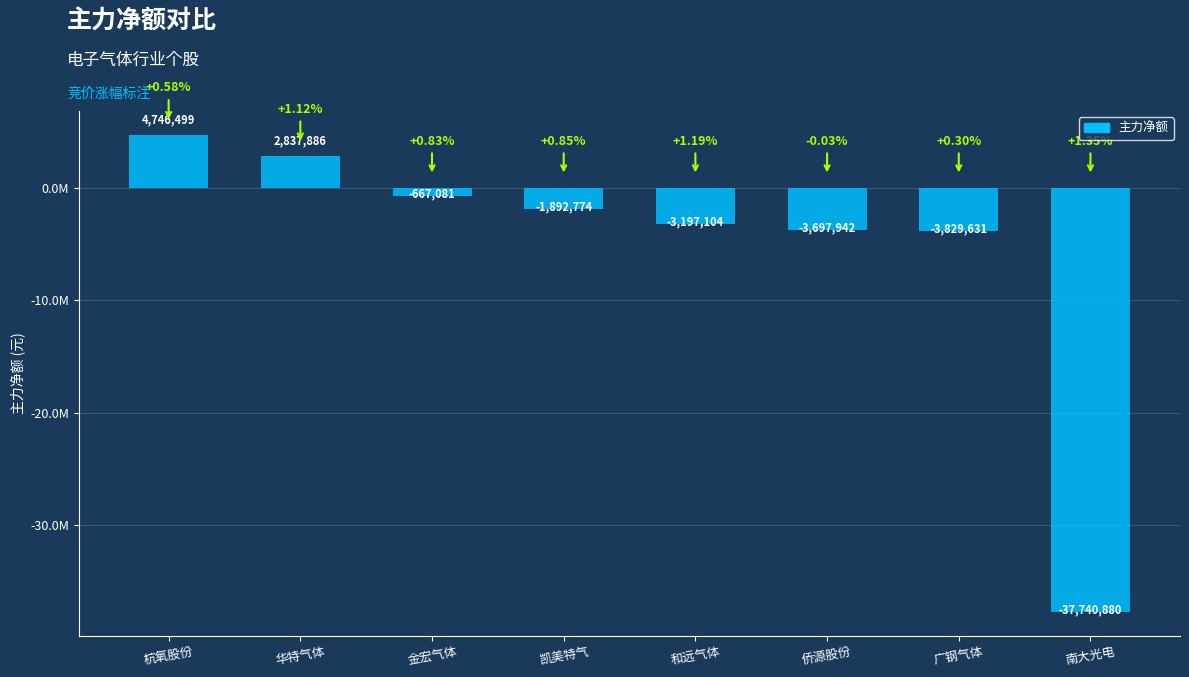

Which has a higher value, 凯美特气 or 广钢气体?

凯美特气